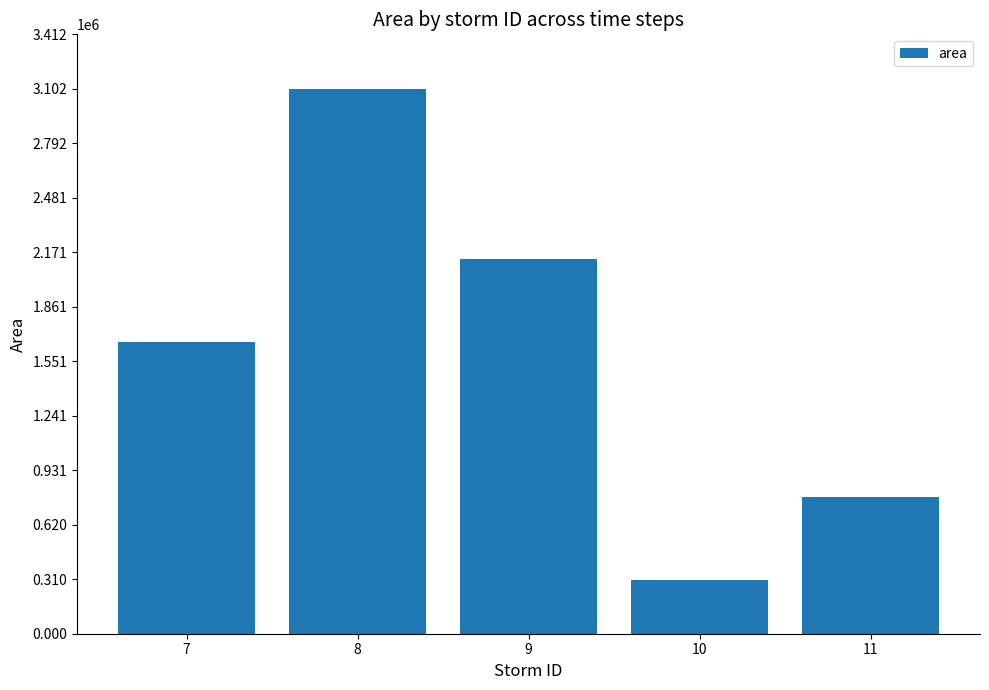

List the labels in order of value, largest first.

8, 9, 7, 11, 10